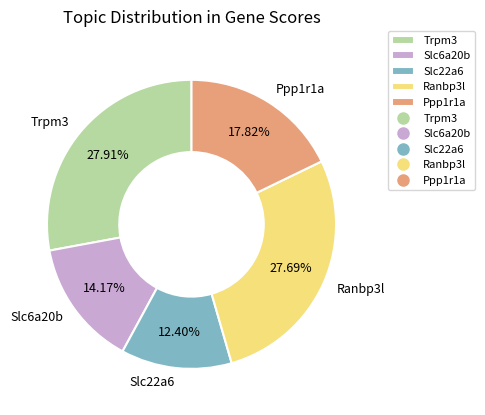

Approximately how many times larger is the value at Ppp1r1a compared to Slc6a20b?

1.3